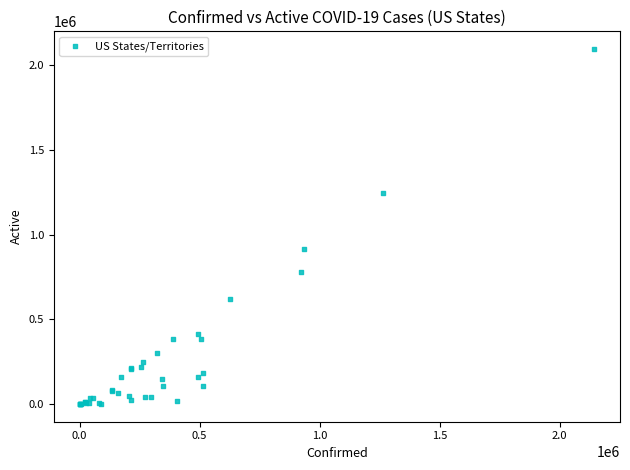

What Y value in the scatter plot is closest to 1048196?

916918